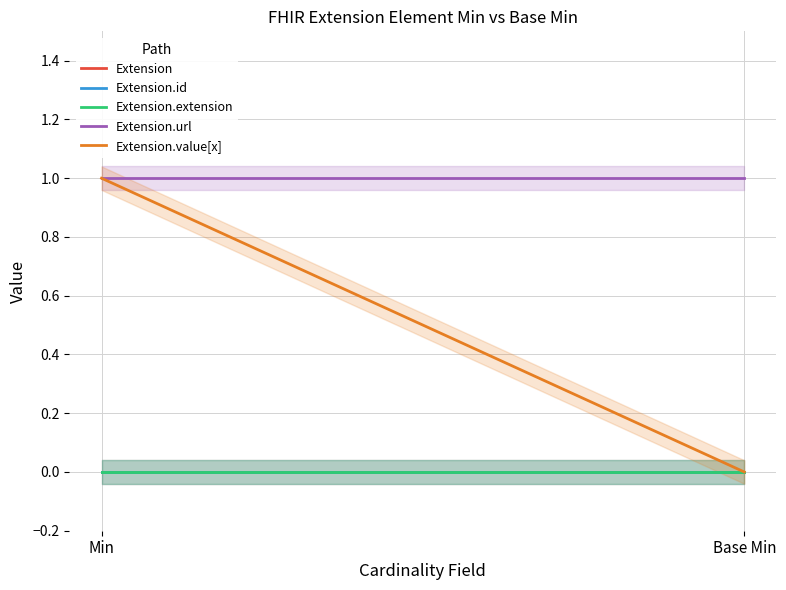

Which category has the lowest value in the Extension.url series?

Min